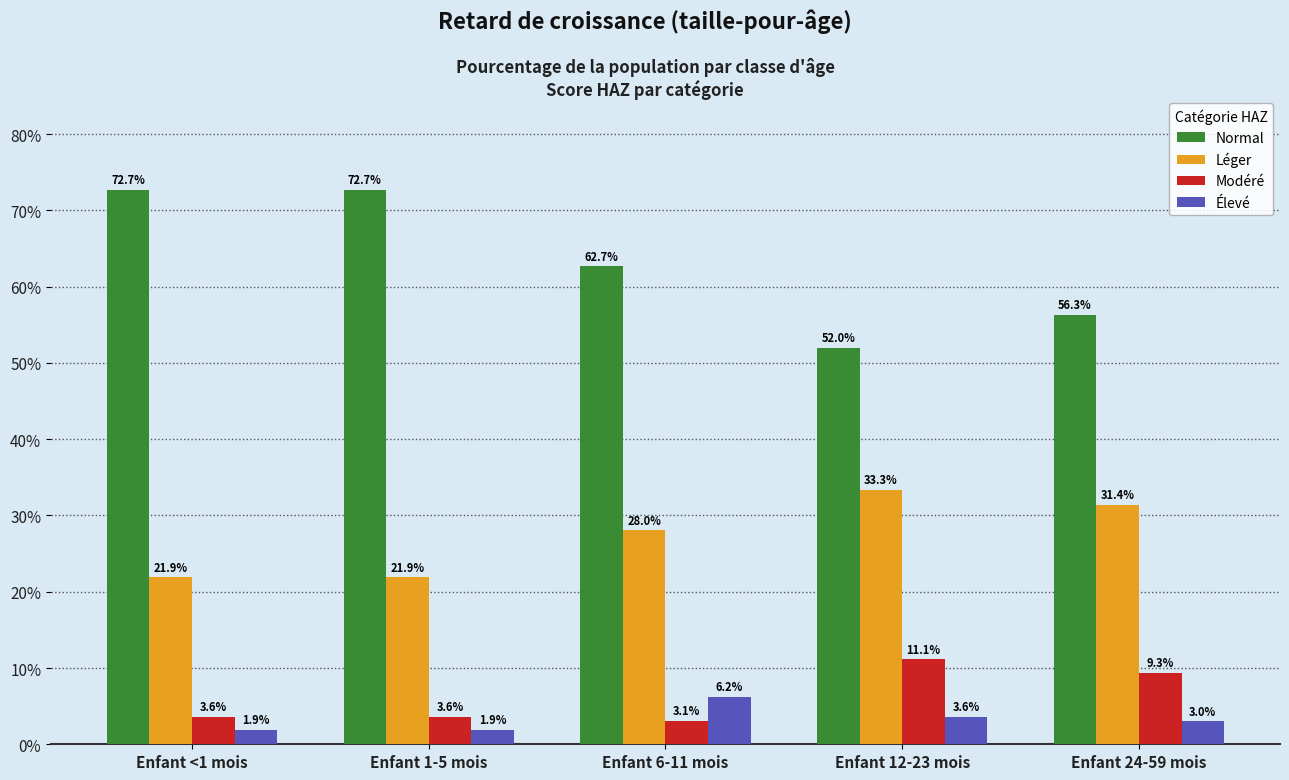

What are all the series names shown in the legend?

Normal, Léger, Modéré, Élevé